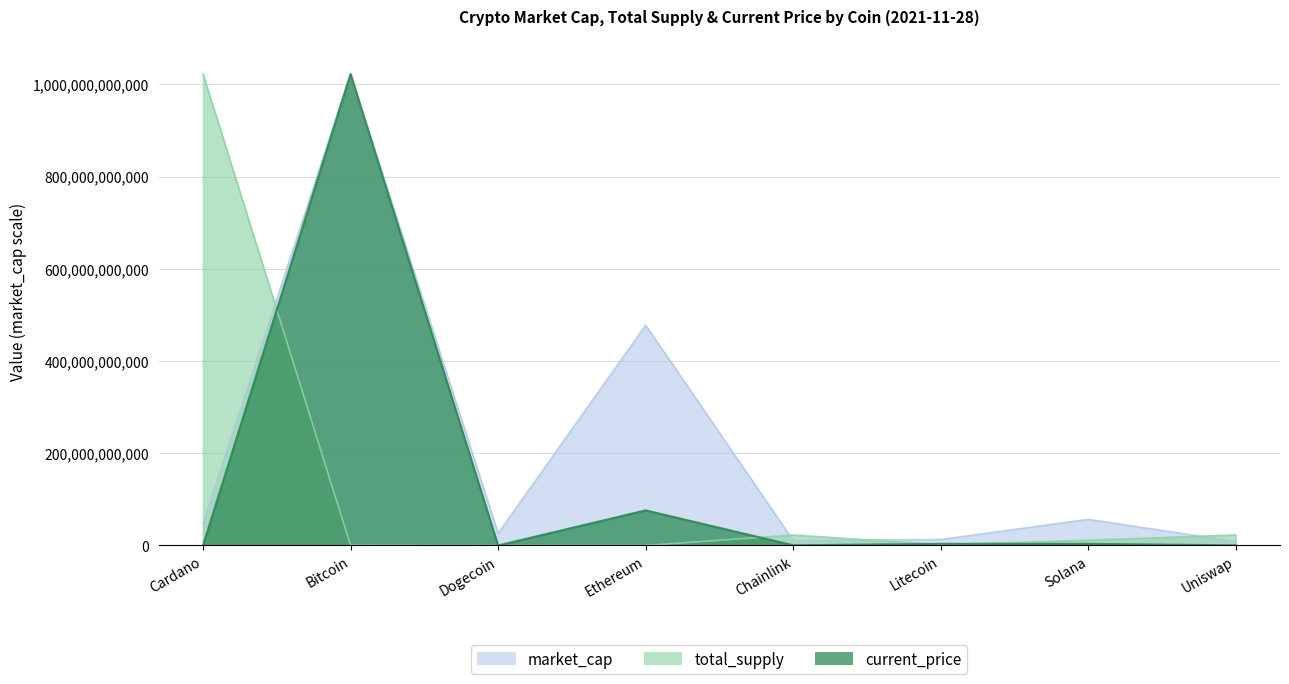

What is the value of the total_supply point at the 7th from the left?

11547872983.6